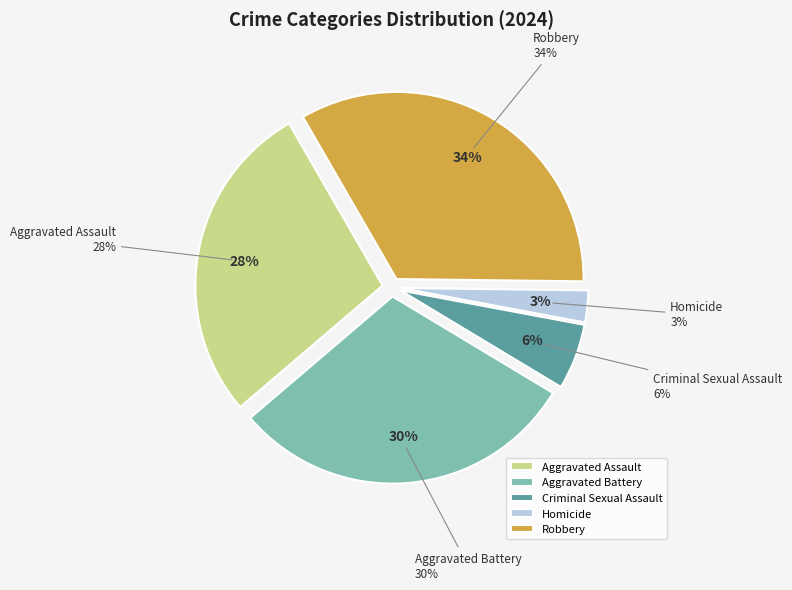

Do Aggravated Assault and Robbery together represent more than half of the pie?

Yes